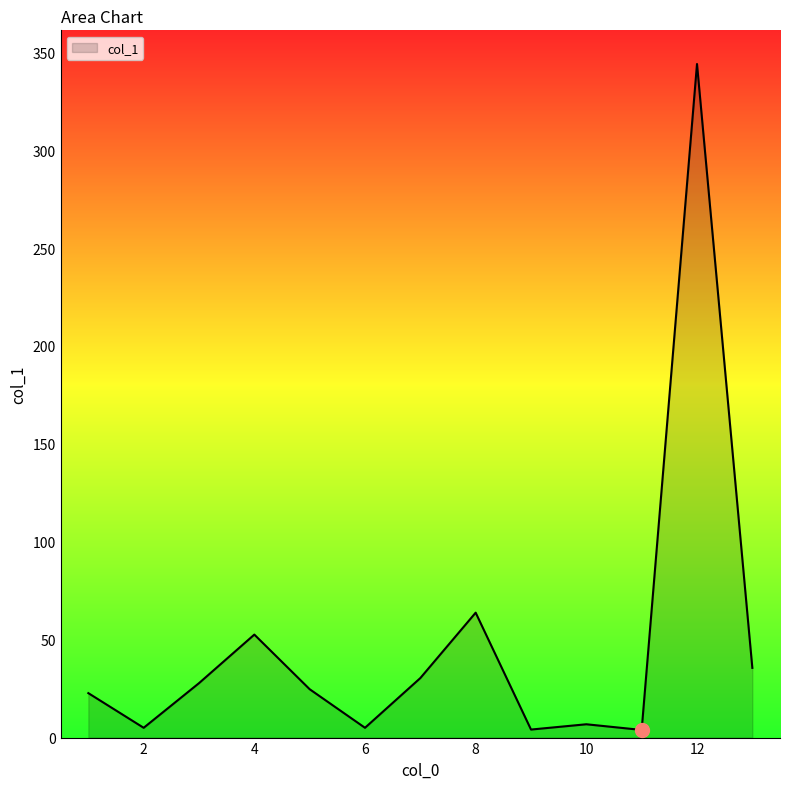

What is the difference between the maximum and minimum values?

340.1